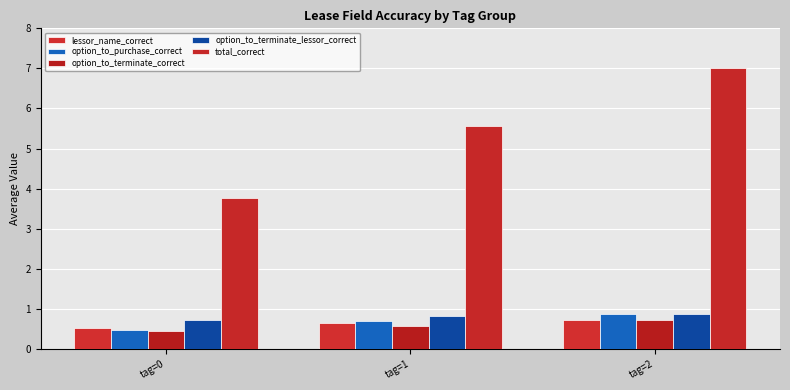

Is the value of option_to_terminate_lessor_correct at tag=0 greater than the value of option_to_purchase_correct at tag=0?

Yes